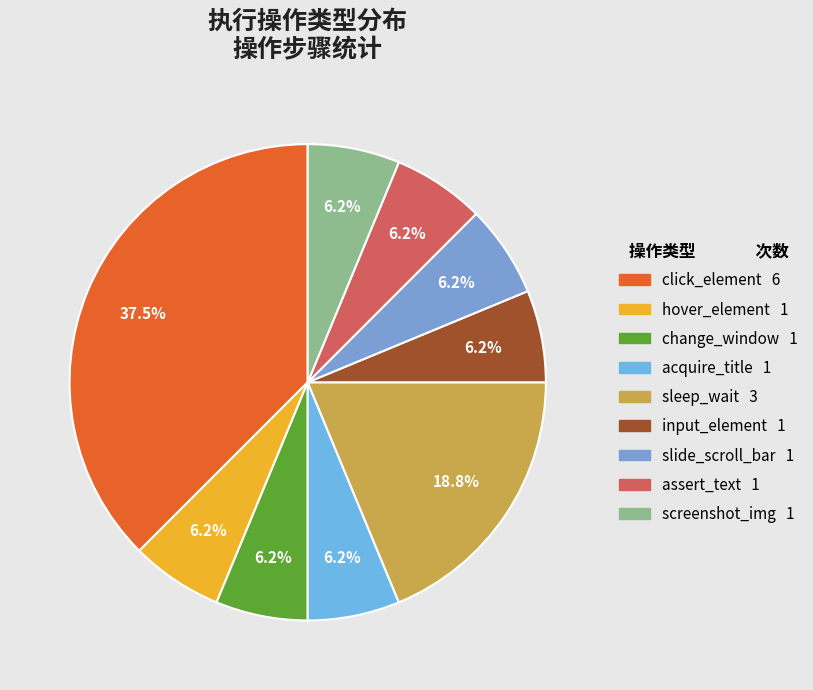

Is it true that assert_text is 13% of the pie?

False